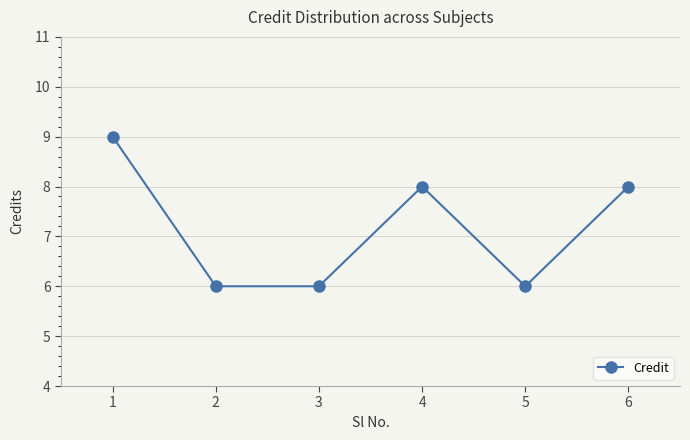

At which category does the data reach its first local peak?

4